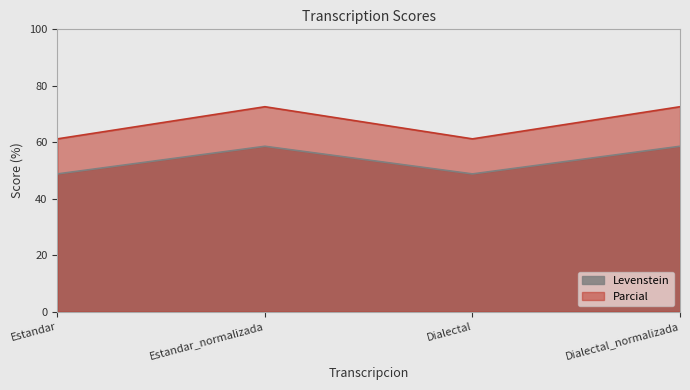

True or false: Parcial and Levenstein intersect in this chart.

False